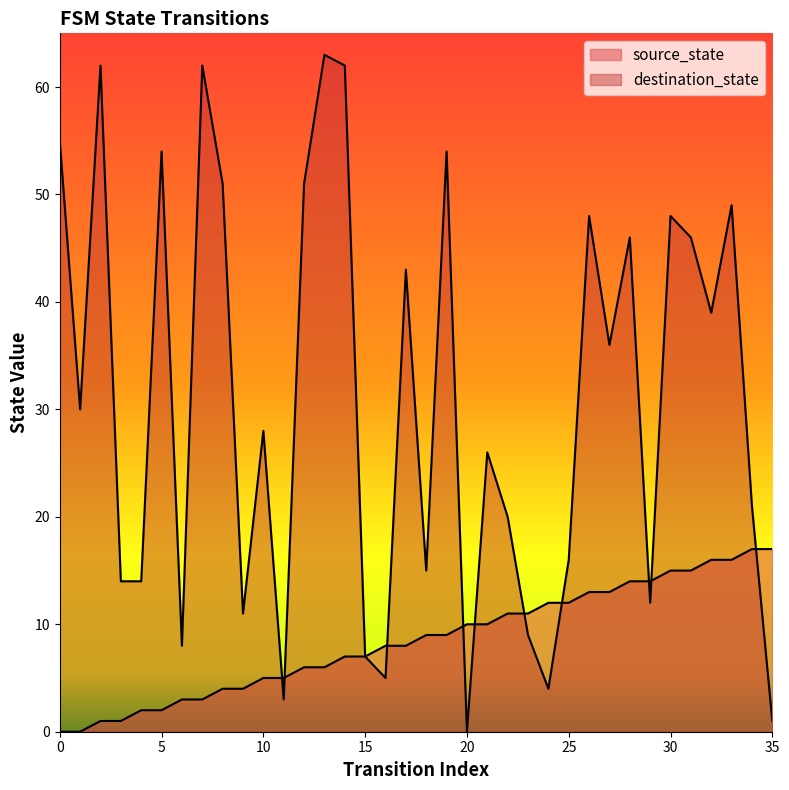

What is the average value of the source_state series?

8